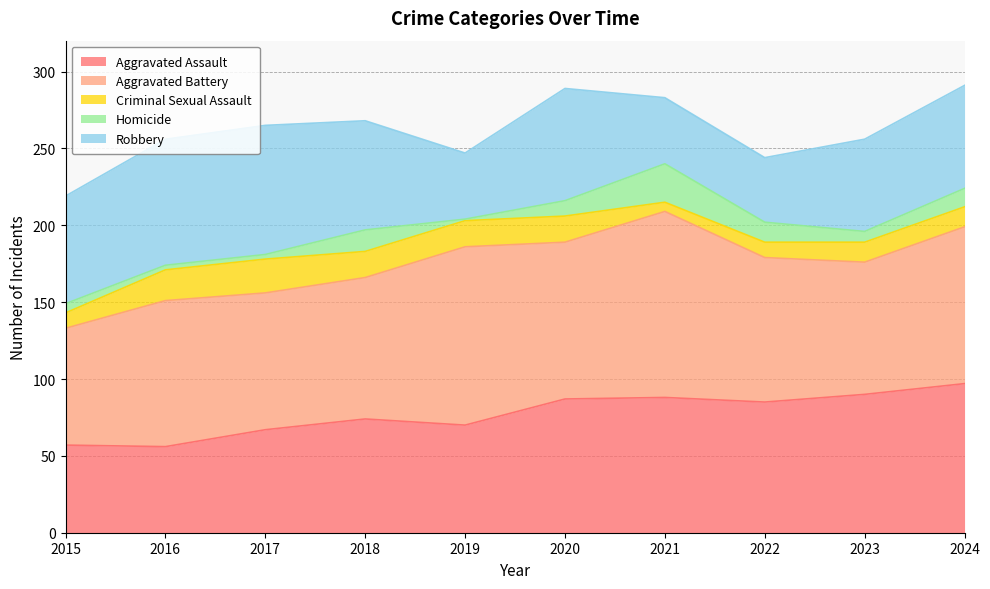

At which category is the sum across all series the highest?

2024